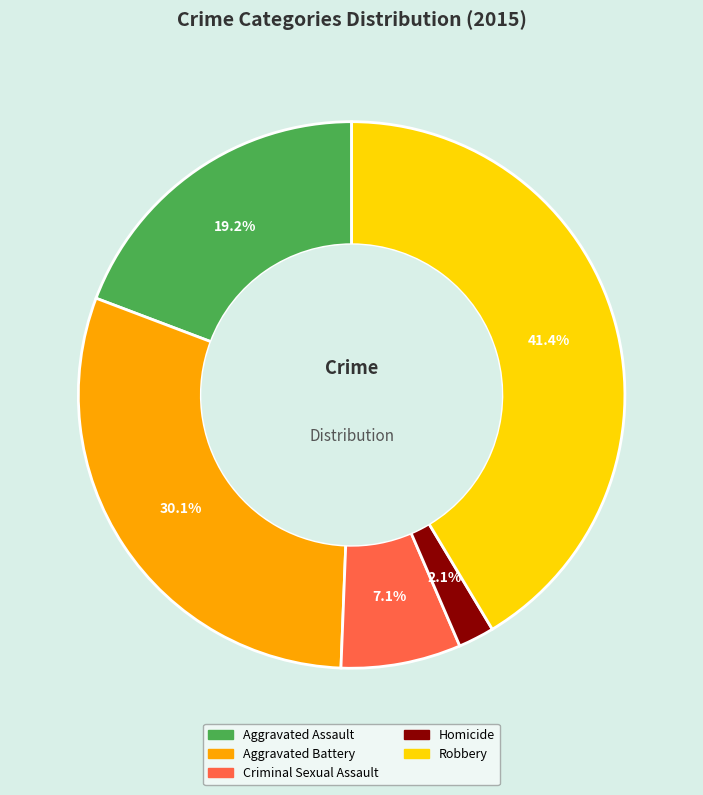

How many slices are in this pie chart?

5